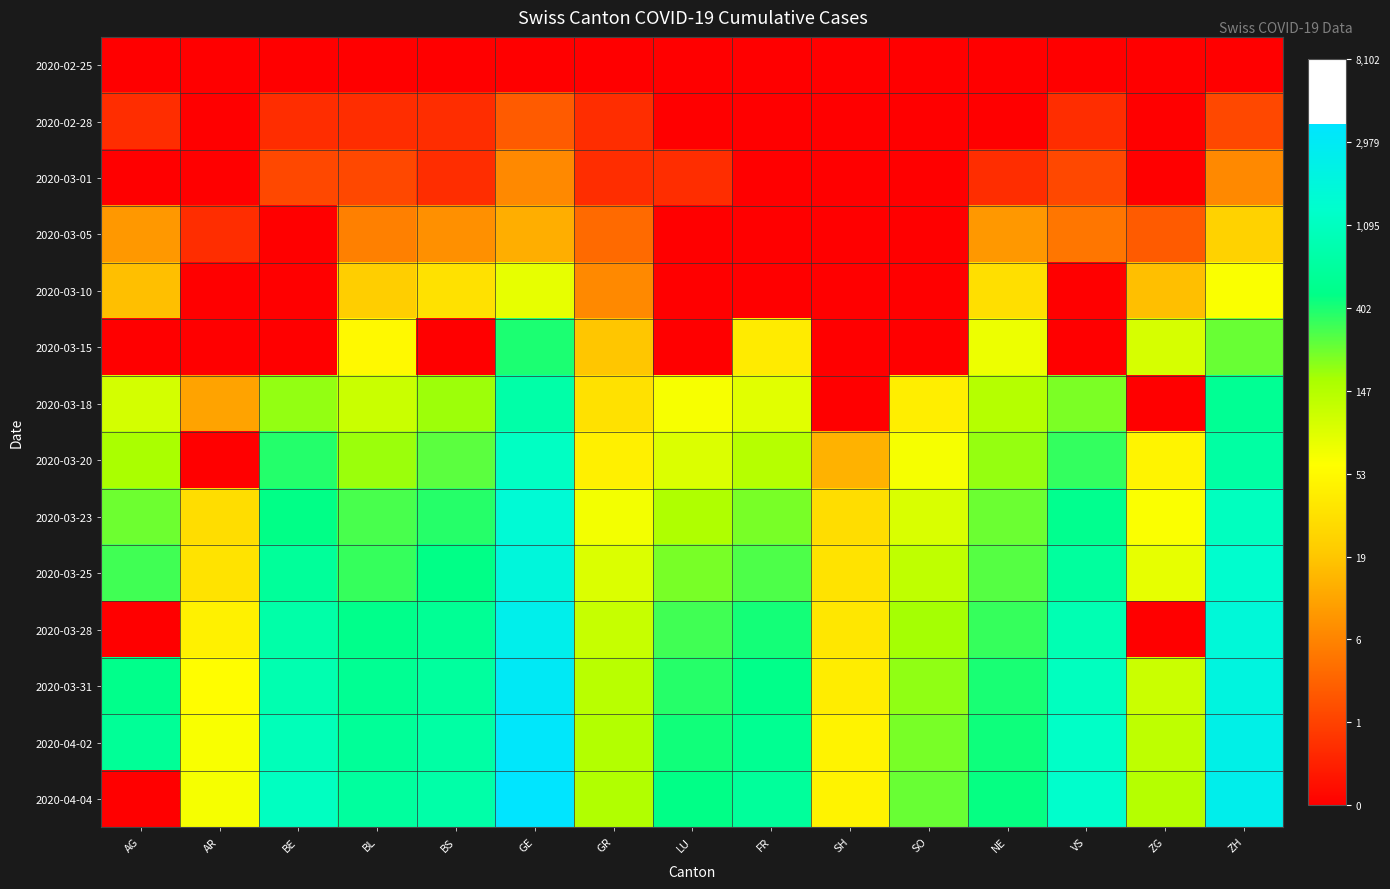

Reading left to right, transcribe all the data shown in this chart.

2020-02-25: AG=0.0	AR=0.0	BE=0.0	BL=0.0	BS=0.0	GE=0.0	GR=0.0	LU=0.0	FR=0.0	SH=0.0	SO=0.0	NE=0.0	VS=0.0	ZG=0.0	ZH=0.0
2020-02-28: AG=0.7	AR=0.0	BE=0.7	BL=0.7	BS=0.7	GE=1.4	GR=0.7	LU=0.0	FR=0.0	SH=0.0	SO=0.0	NE=0.0	VS=0.7	ZG=0.0	ZH=1.1
2020-03-01: AG=0.0	AR=0.0	BE=1.1	BL=1.1	BS=0.7	GE=2.1	GR=0.7	LU=0.7	FR=0.0	SH=0.0	SO=0.0	NE=0.7	VS=1.1	ZG=0.0	ZH=2.1
2020-03-05: AG=2.3	AR=0.7	BE=0.0	BL=1.9	BS=2.2	GE=2.6	GR=1.6	LU=0.0	FR=0.0	SH=0.0	SO=0.0	NE=2.3	VS=1.8	ZG=1.4	ZH=3.2
2020-03-10: AG=2.9	AR=0.0	BE=0.0	BL=3.1	BS=3.5	GE=4.4	GR=2.1	LU=0.0	FR=0.0	SH=0.0	SO=0.0	NE=3.5	VS=0.0	ZG=2.9	ZH=4.2
2020-03-15: AG=0.0	AR=0.0	BE=0.0	BL=4.0	BS=0.0	GE=6.0	GR=3.0	LU=0.0	FR=3.7	SH=0.0	SO=0.0	NE=4.3	VS=0.0	ZG=4.6	ZH=5.5
2020-03-18: AG=4.6	AR=2.5	BE=5.3	BL=4.8	BS=5.2	GE=6.6	GR=3.5	LU=4.2	FR=4.5	SH=0.0	SO=3.8	NE=5.0	VS=5.4	ZG=0.0	ZH=6.3
2020-03-20: AG=5.1	AR=0.0	BE=5.9	BL=5.2	BS=5.6	GE=7.0	GR=3.8	LU=4.5	FR=5.0	SH=2.7	SO=4.2	NE=5.2	VS=5.8	ZG=3.9	ZH=6.6
2020-03-23: AG=5.5	AR=3.4	BE=6.2	BL=5.7	BS=5.9	GE=7.4	GR=4.2	LU=5.1	FR=5.4	SH=3.4	SO=4.6	NE=5.5	VS=6.3	ZG=4.1	ZH=7.0
2020-03-25: AG=5.8	AR=3.6	BE=6.4	BL=5.8	BS=6.1	GE=7.5	GR=4.5	LU=5.4	FR=5.7	SH=3.6	SO=4.9	NE=5.6	VS=6.5	ZG=4.4	ZH=7.2
2020-03-28: AG=0.0	AR=3.8	BE=6.6	BL=6.2	BS=6.4	GE=7.8	GR=4.8	LU=5.8	FR=6.0	SH=3.6	SO=5.2	NE=5.8	VS=6.8	ZG=0.0	ZH=7.4
2020-03-31: AG=6.2	AR=4.1	BE=6.8	BL=6.3	BS=6.5	GE=8.0	GR=4.9	LU=5.9	FR=6.2	SH=3.8	SO=5.3	NE=6.0	VS=7.0	ZG=4.7	ZH=7.6
2020-04-02: AG=6.4	AR=4.2	BE=6.9	BL=6.4	BS=6.6	GE=8.1	GR=5.0	LU=6.0	FR=6.3	SH=3.9	SO=5.4	NE=6.1	VS=7.1	ZG=4.9	ZH=7.7
2020-04-04: AG=0.0	AR=4.2	BE=7.0	BL=6.5	BS=6.6	GE=8.2	GR=5.0	LU=6.2	FR=6.5	SH=3.9	SO=5.5	NE=6.1	VS=7.2	ZG=5.0	ZH=7.8